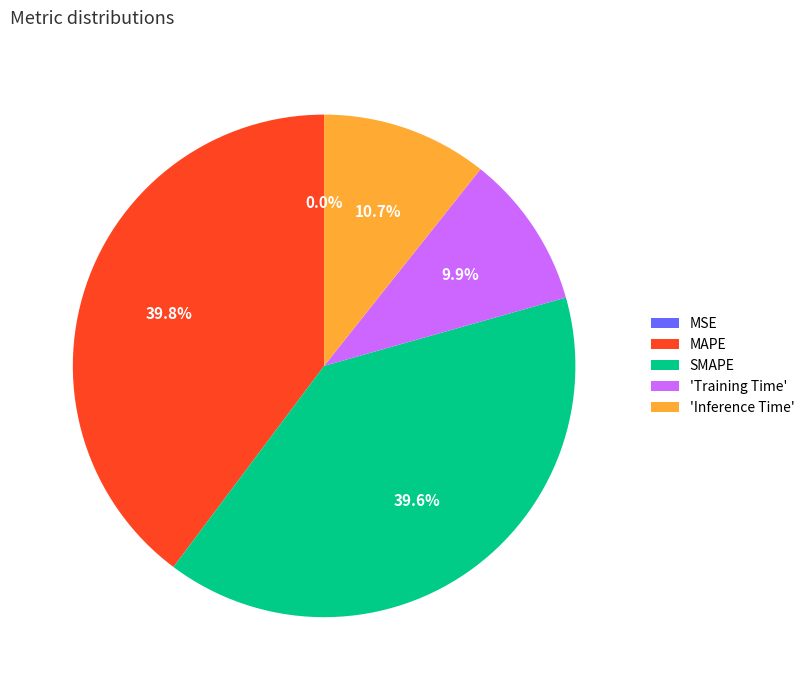

Does 'Training Time' account for over 50% of the chart?

No